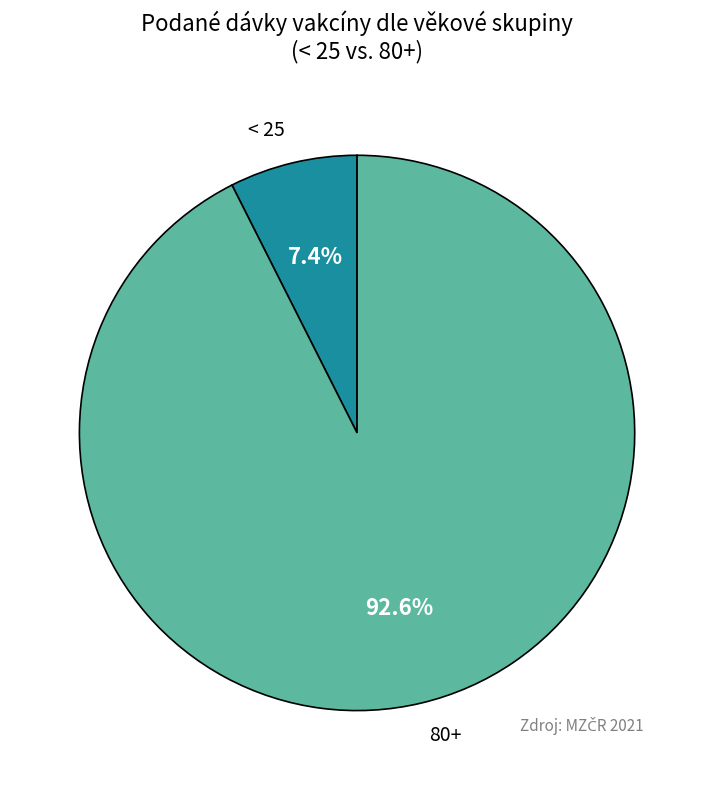

How many slices are in this pie chart?

2